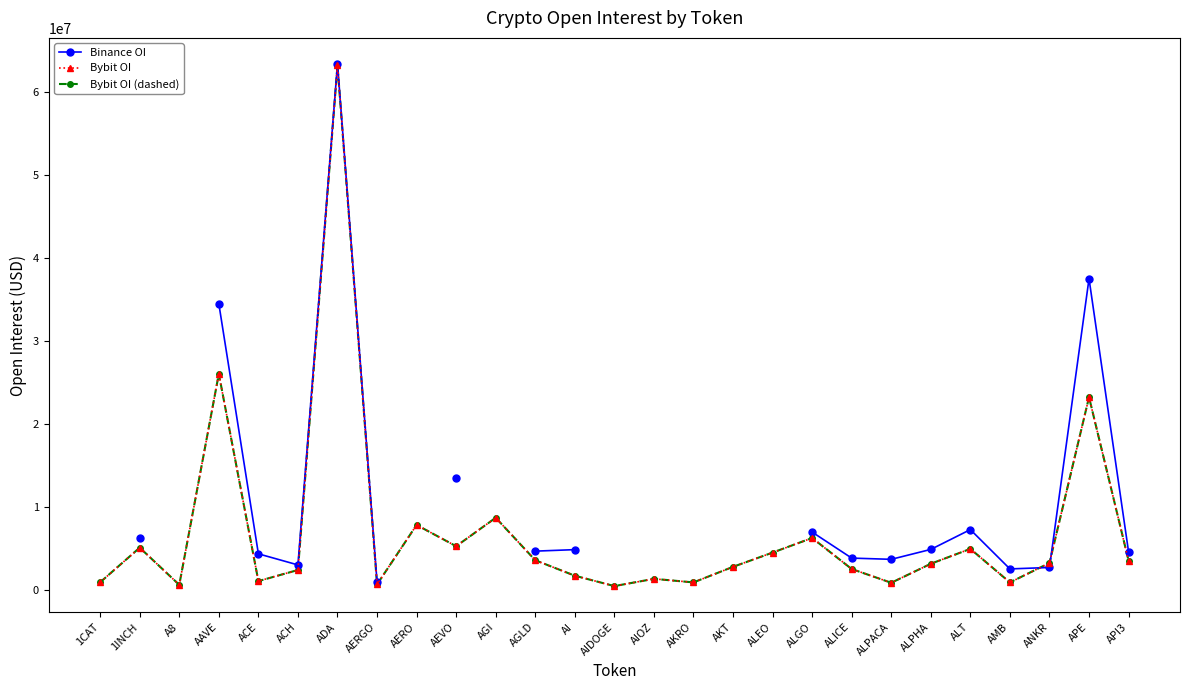

True or false: Bybit OI has a value of 969505.0 at AKRO.

True